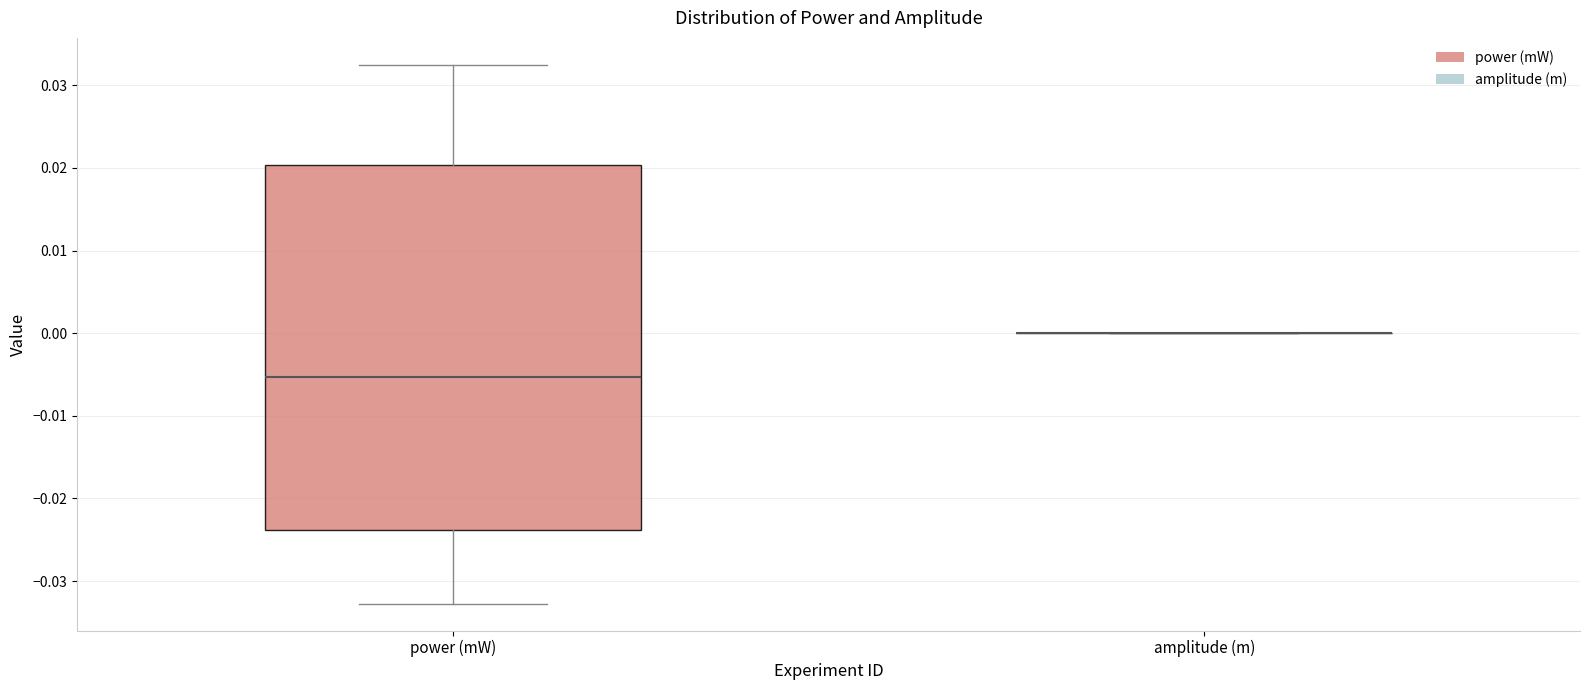

Reading left to right, read every box against the y-axis: the position of its median line, the range the box covers, and the ends of its whiskers. The values are not printed on the chart, so give them approximately, as read against the axis.

power (mW): median -0.005, box -0.024 to 0.020, whiskers -0.033 to 0.032
amplitude (m): box collapsed to a line at 0.000, whiskers 0.000 to 0.000